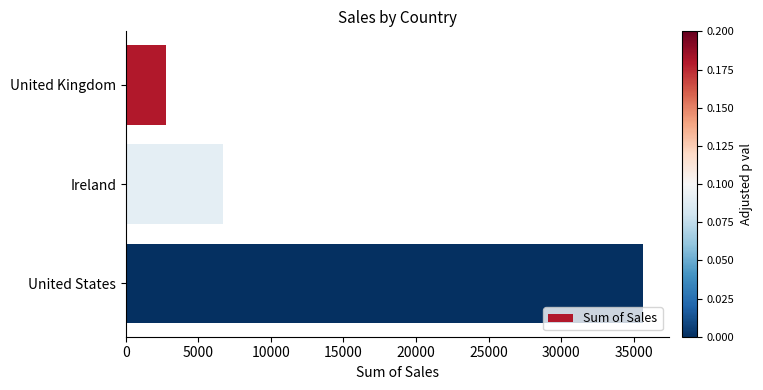

What is the minimum value shown in the chart?

2798.5